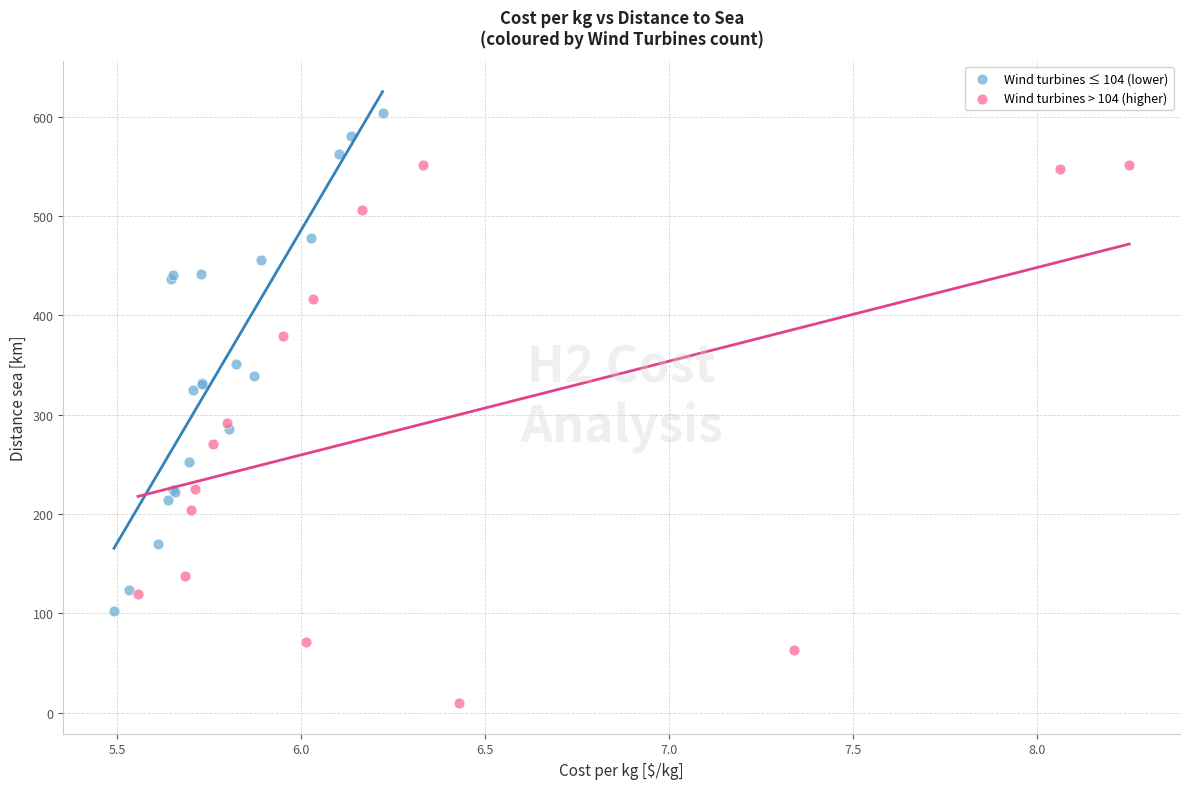

Which series reaches the minimum Y coordinate?

Wind turbines > 104 (higher)